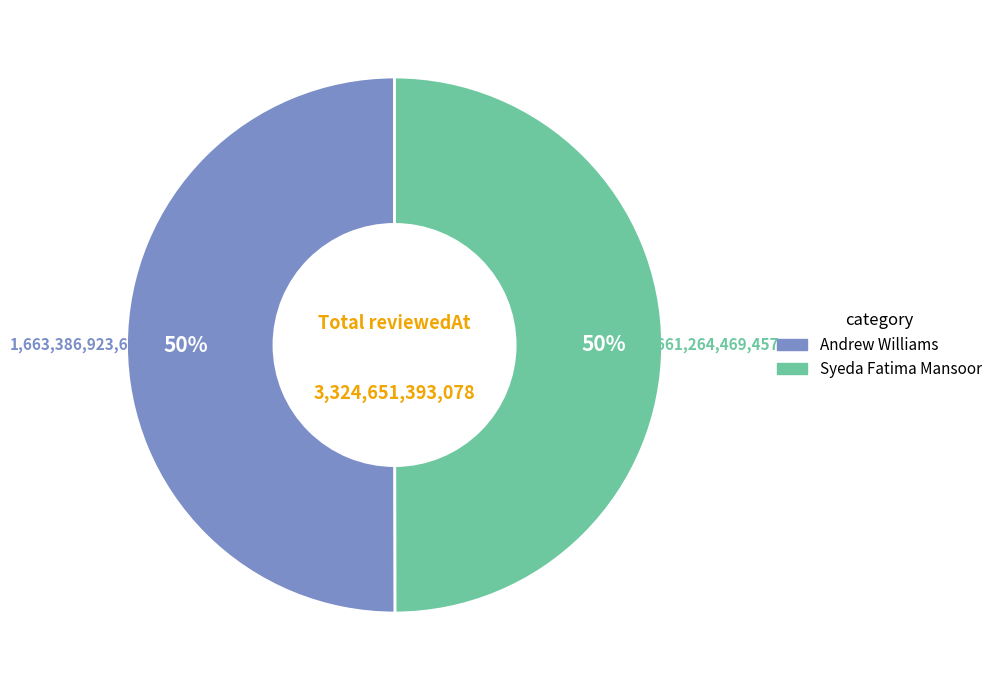

How many segments does this pie chart have?

2